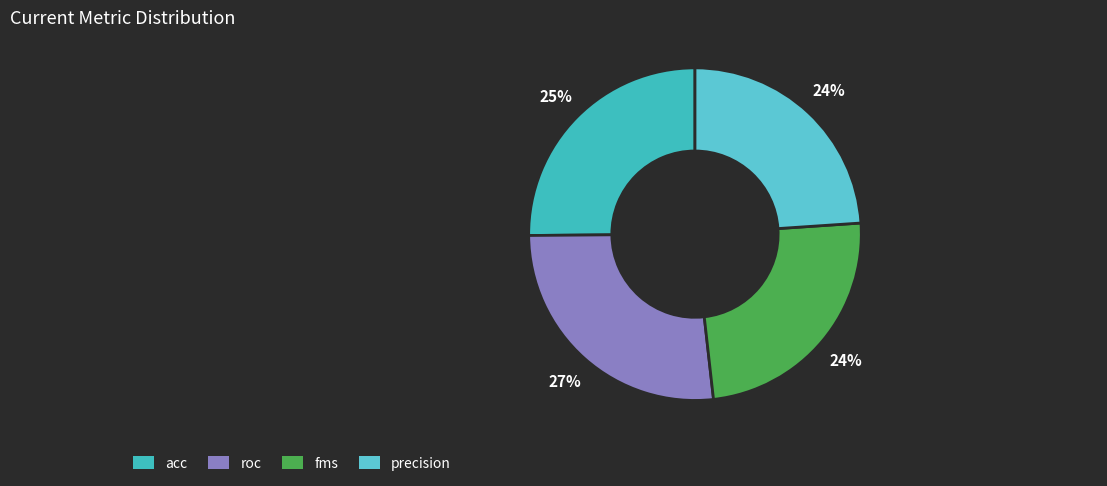

Is the sum of fms and precision greater than half?

No